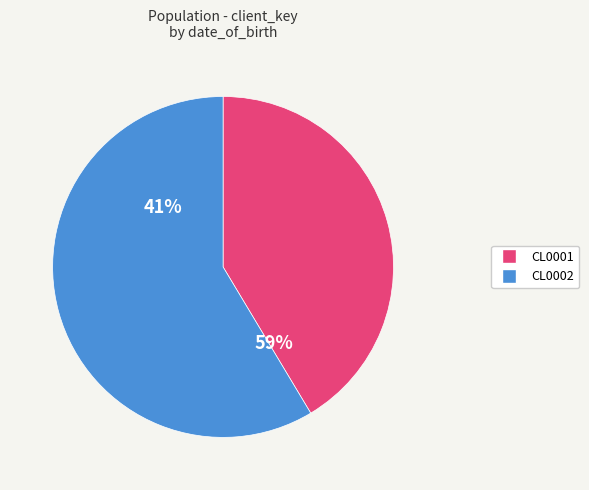

Which slice is the largest?

CL0002